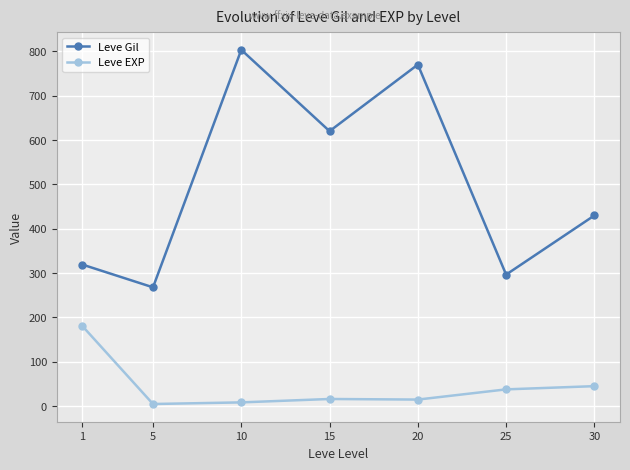

How many lines are shown in the chart?

2